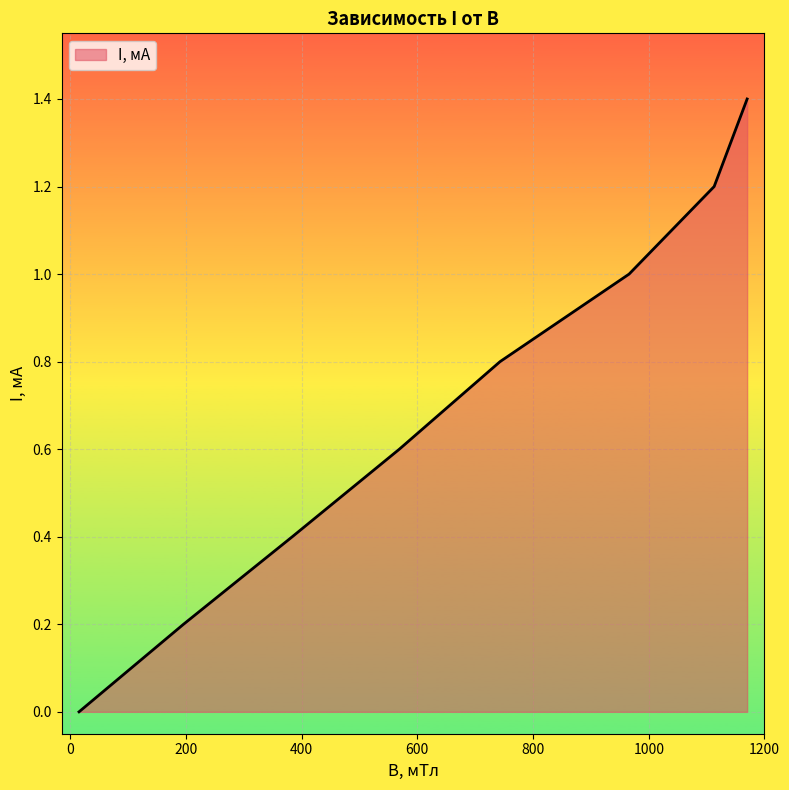

True or false: there are more than 0 points higher than both neighbors.

False